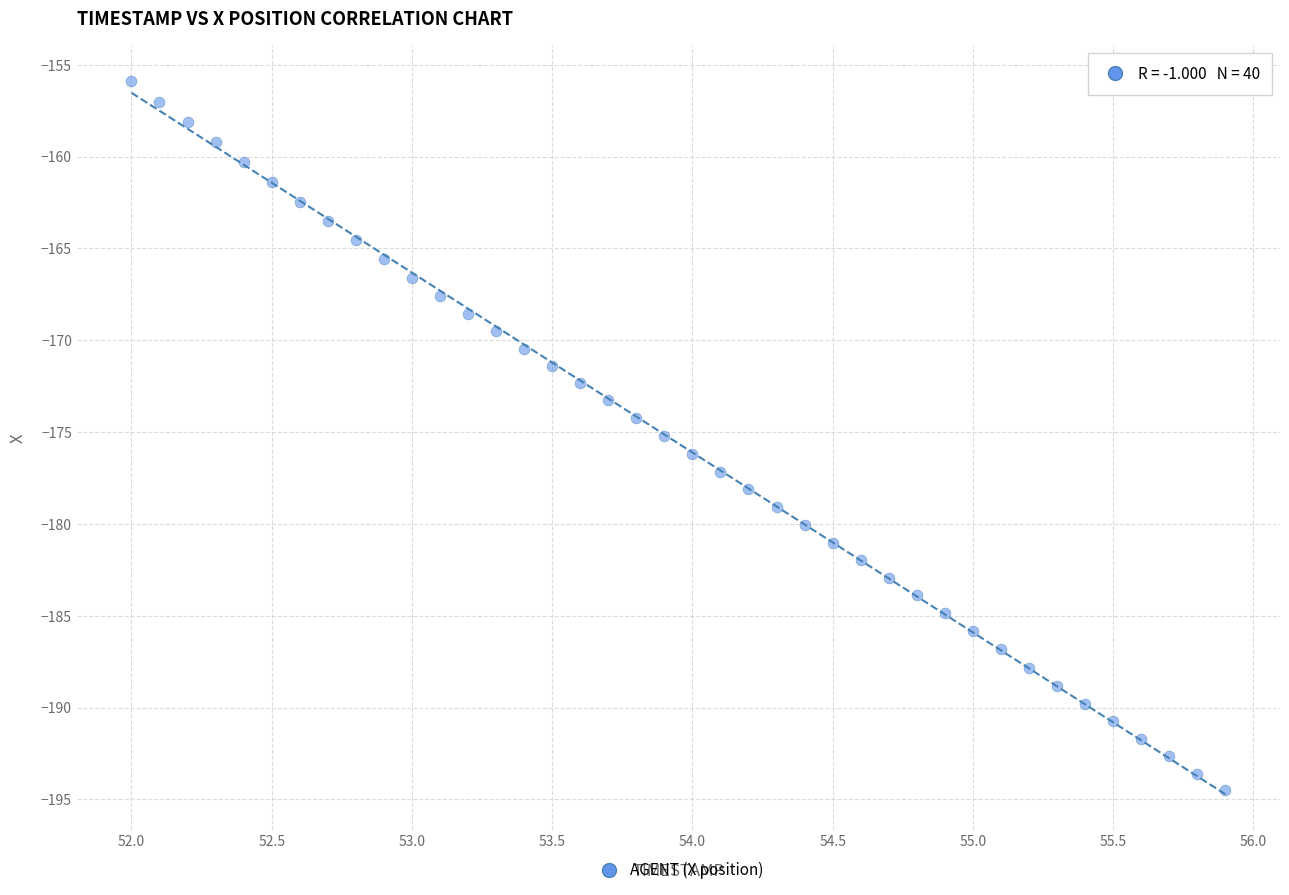

What is the range of X values (max minus min)?

3.9